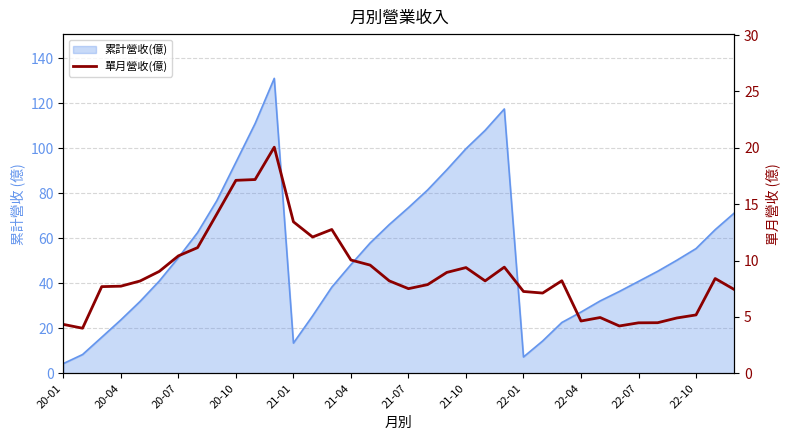

Does the chart have visible grid lines?

Yes